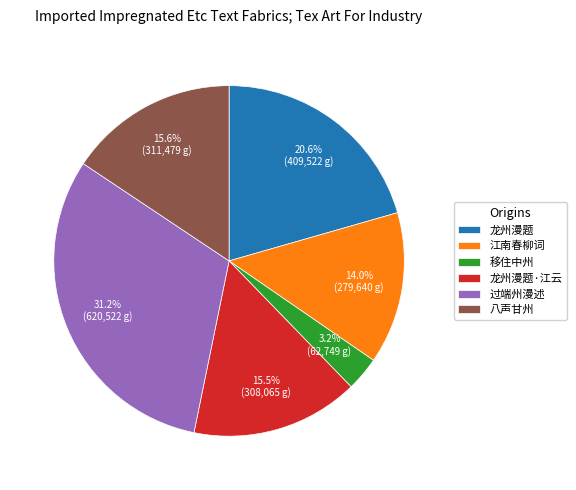

Count the number of slices in the pie.

6